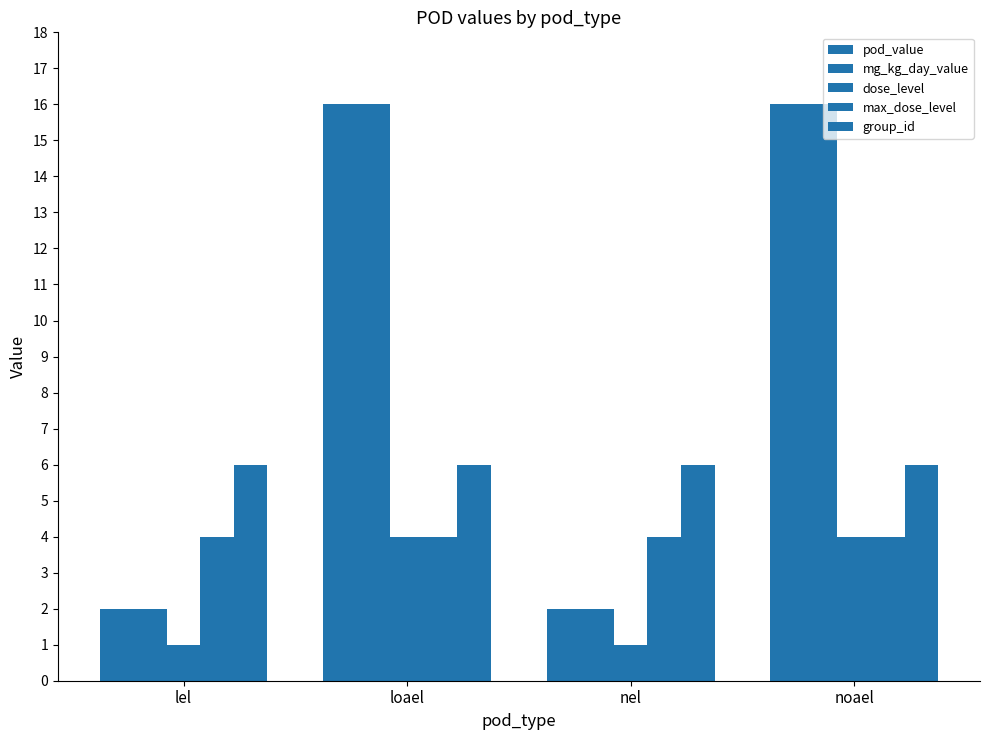

How many bars are there in total?

20